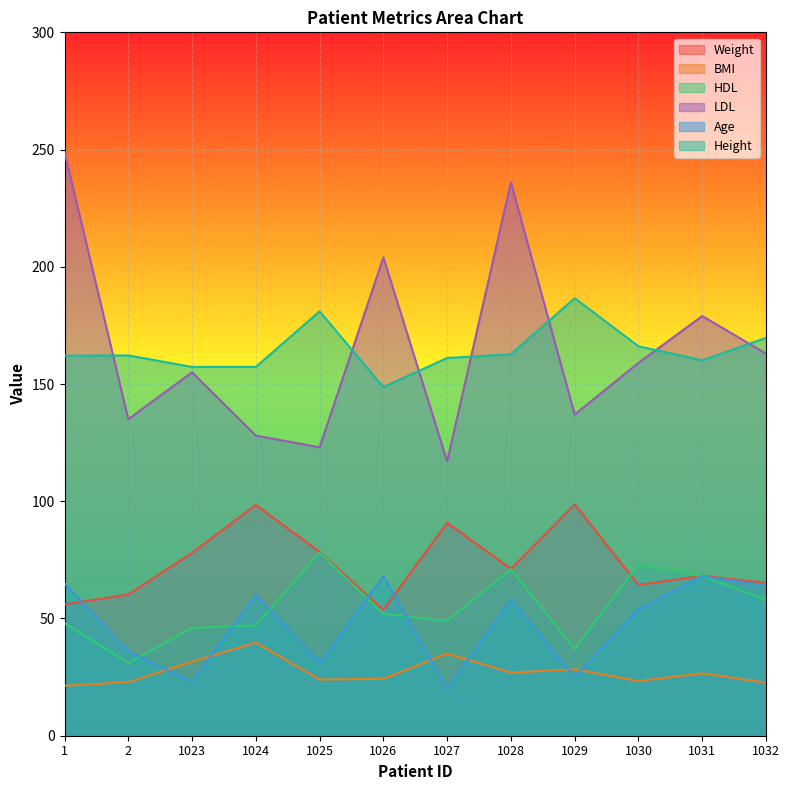

What are all the series names shown in the legend?

Weight, BMI, HDL, LDL, Age, Height